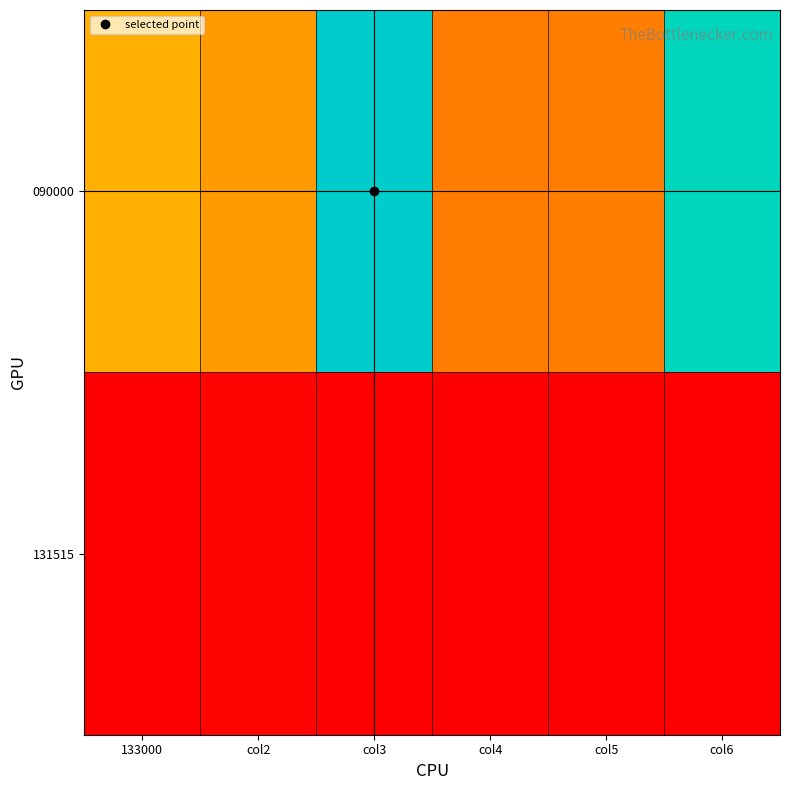

Reading left to right, list all the values displayed in this chart.

090000: 133000=0.3	col2=0.3	col3=1.0	col4=0.2	col5=0.2	col6=0.9
131515: 133000=0.0	col2=0.0	col3=0.0	col4=0.0	col5=0.0	col6=0.0